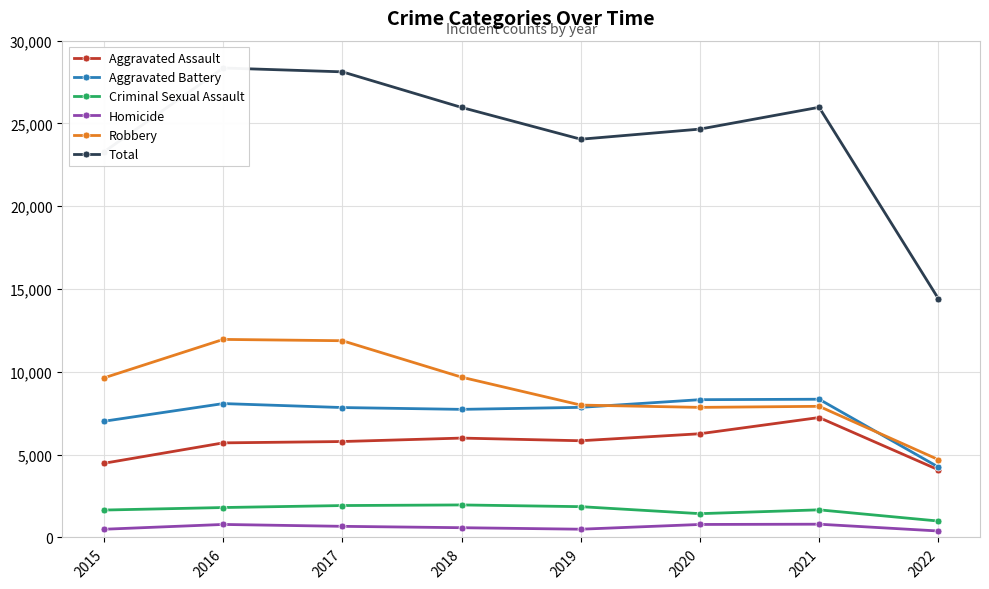

True or false: Total and Robbery intersect in this chart.

False